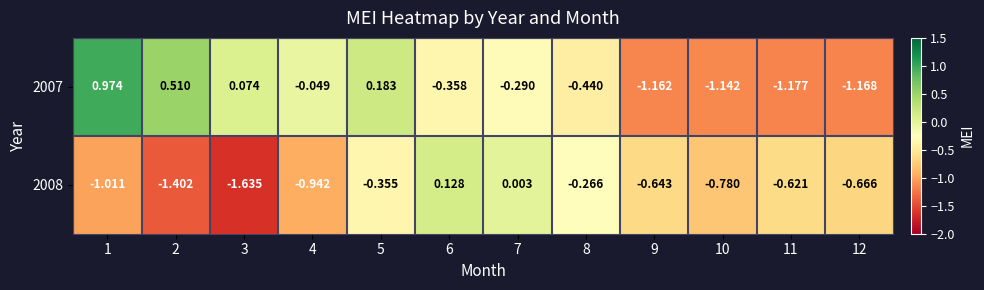

How many distinct data groups are displayed?

2